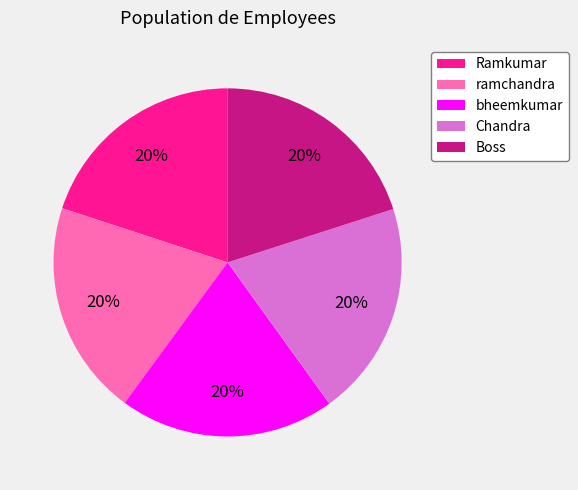

Is it true that Boss is 20% of the pie?

True